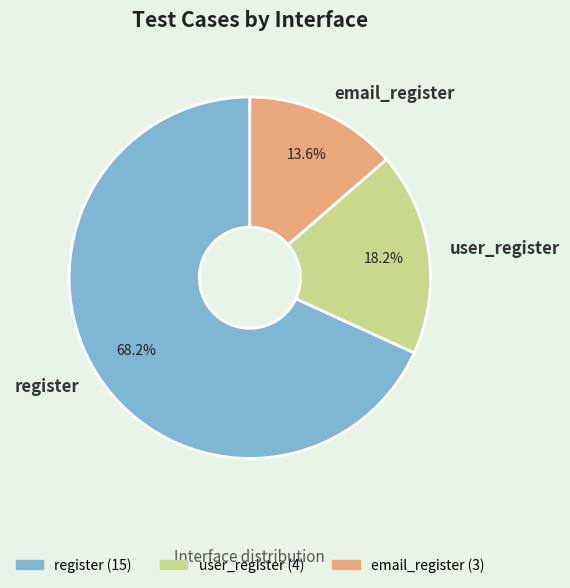

Rank the categories by value from lowest to highest.

email_register, user_register, register